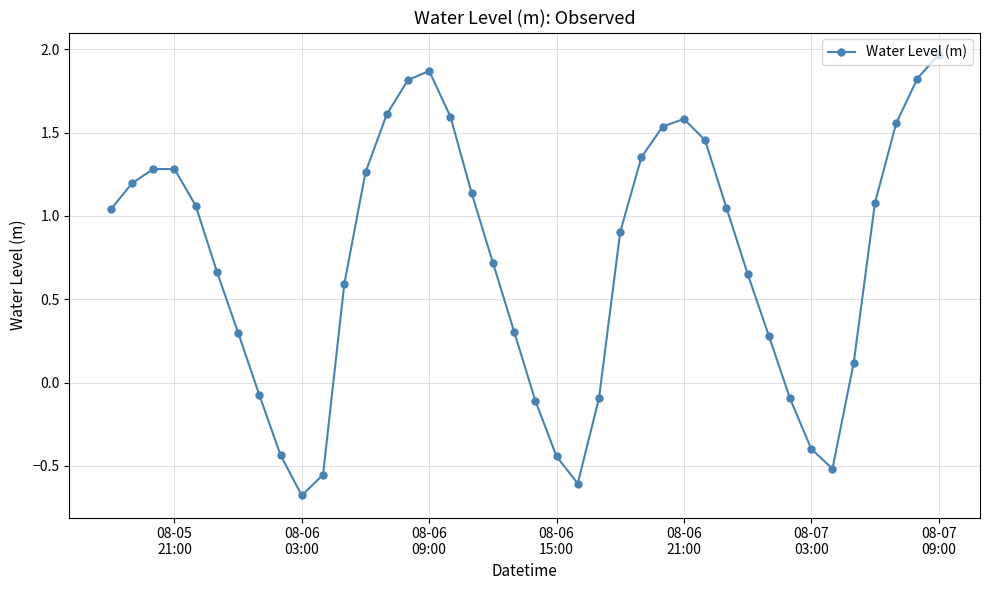

How many interior local valleys (lower than both neighbors) does the data have?

3